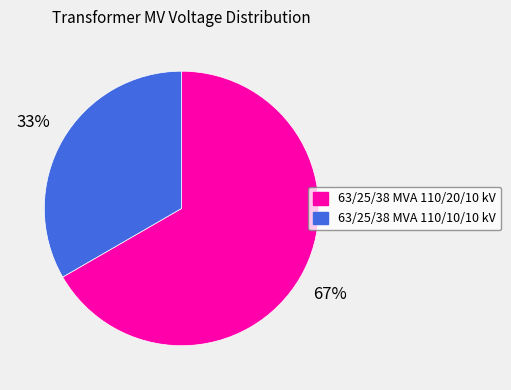

Rank the categories by value from lowest to highest.

63/25/38 MVA 110/10/10 kV, 63/25/38 MVA 110/20/10 kV